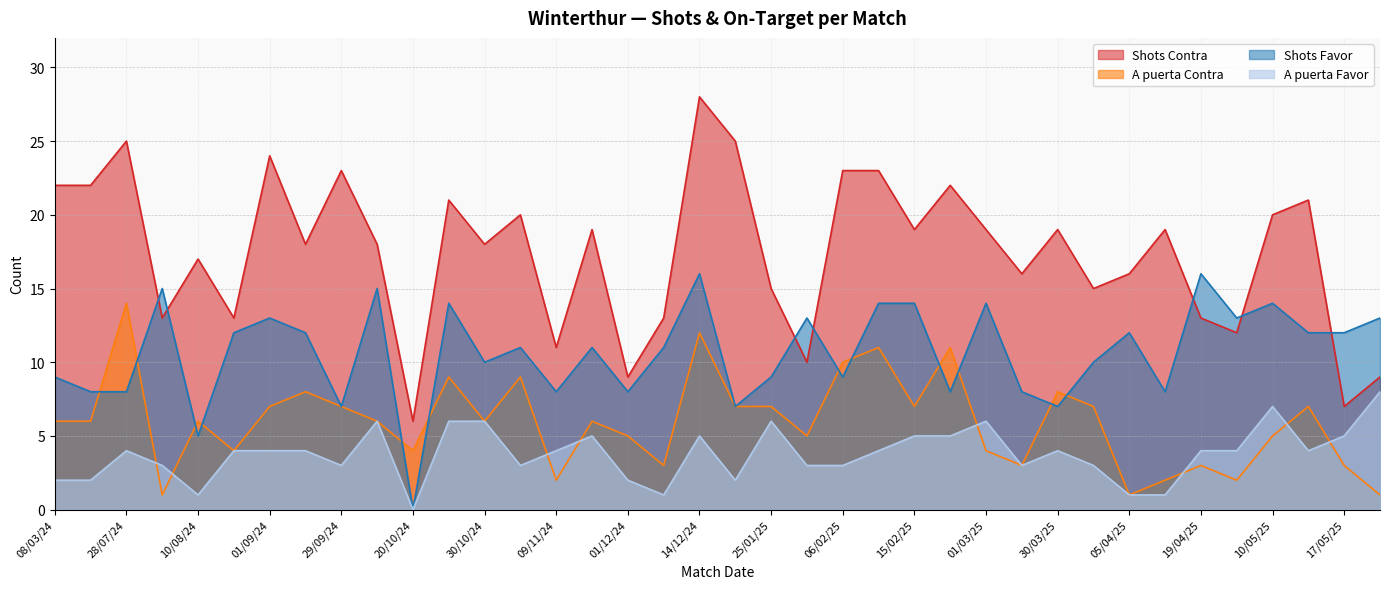

True or false: A puerta Contra and Shots Contra cross at least once.

False